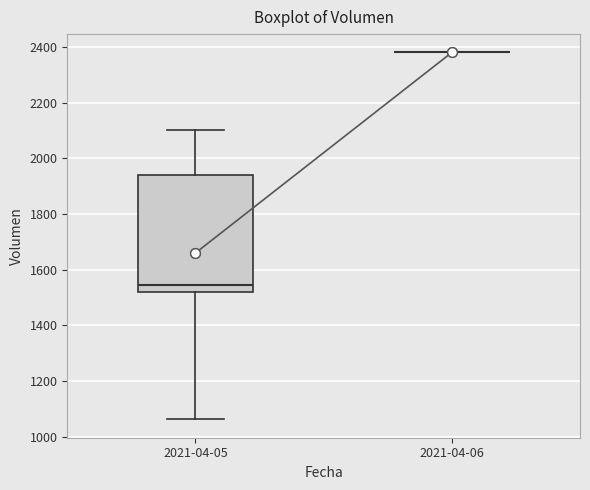

Comparing the boxes themselves (not the whiskers), which one is the tallest?

2021-04-05